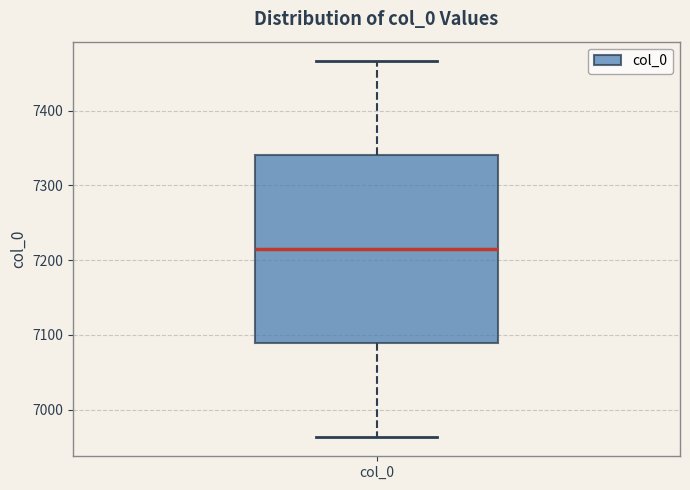

Read this box plot against the y-axis: the position of the median line, the range covered by the box, and the ends of both whiskers. The values are not printed on the chart, so give them approximately, as read against the axis.

median 7220, box 7090 to 7340, whiskers 6960 to 7470